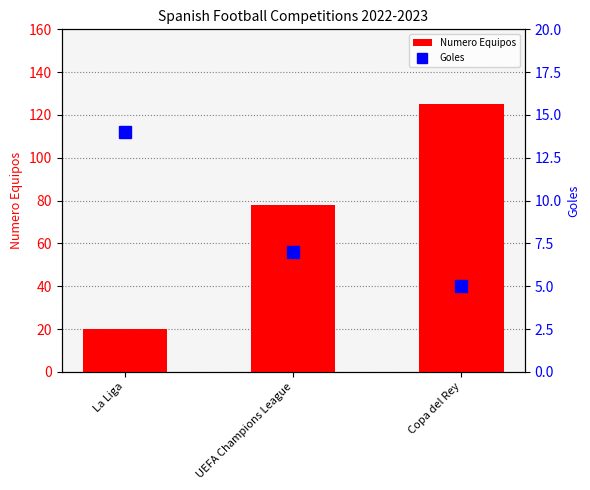

Where is Goles nearest to the value 9?

UEFA Champions League